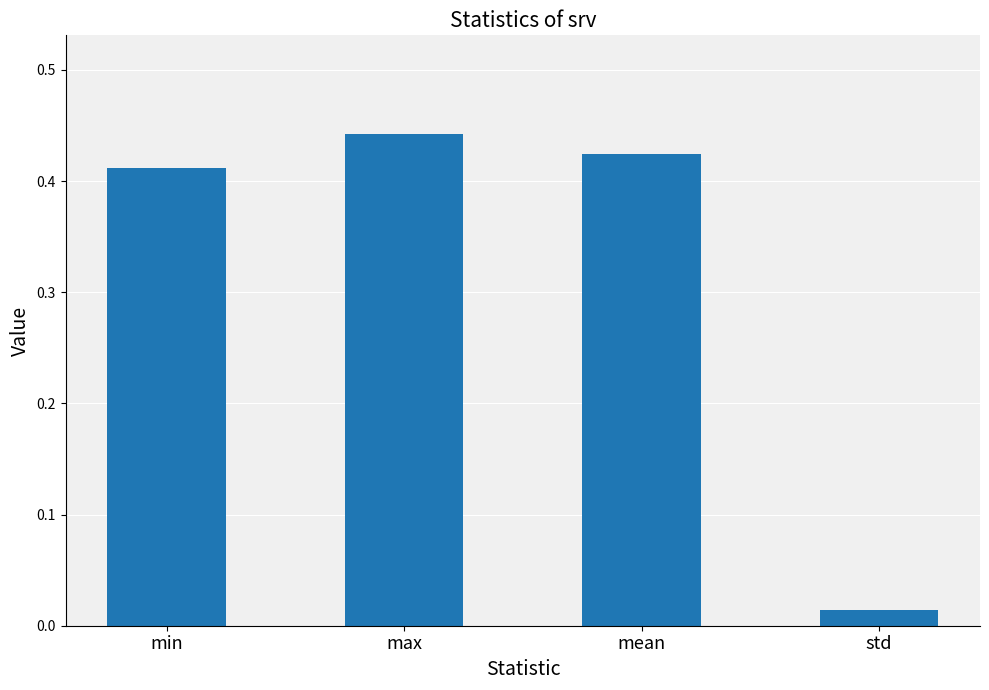

Which label corresponds to the smallest value in the chart?

std